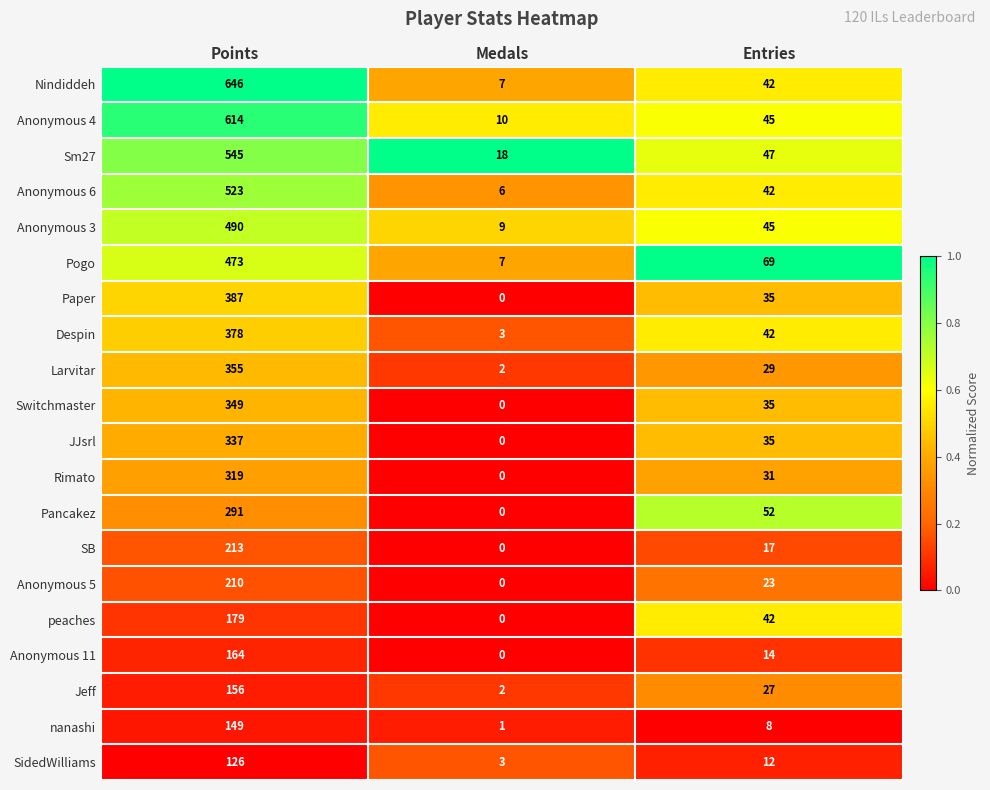

Which series has the widest spread of values?

Nindiddeh